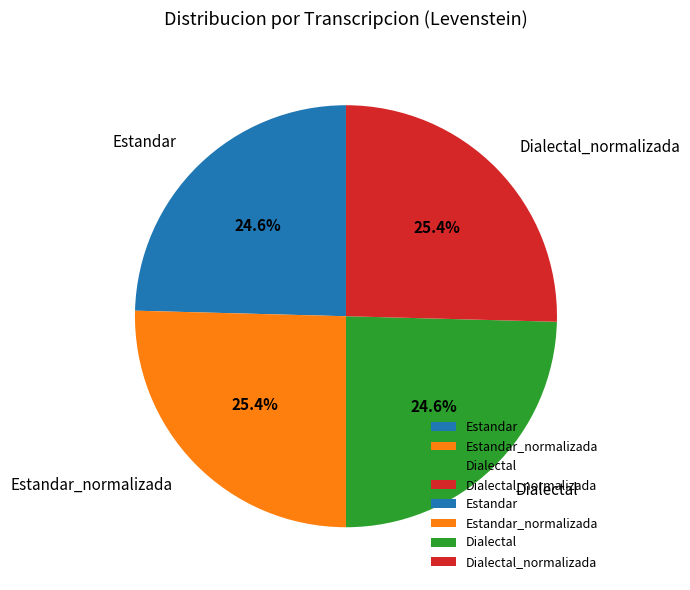

Does Estandar_normalizada represent more than half of the total?

No